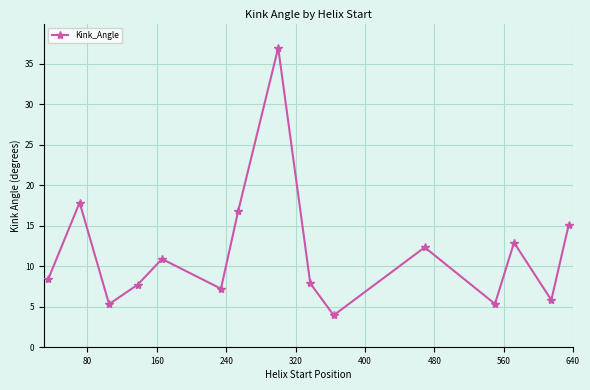

What is the value of the 7th point from the left?

16.9